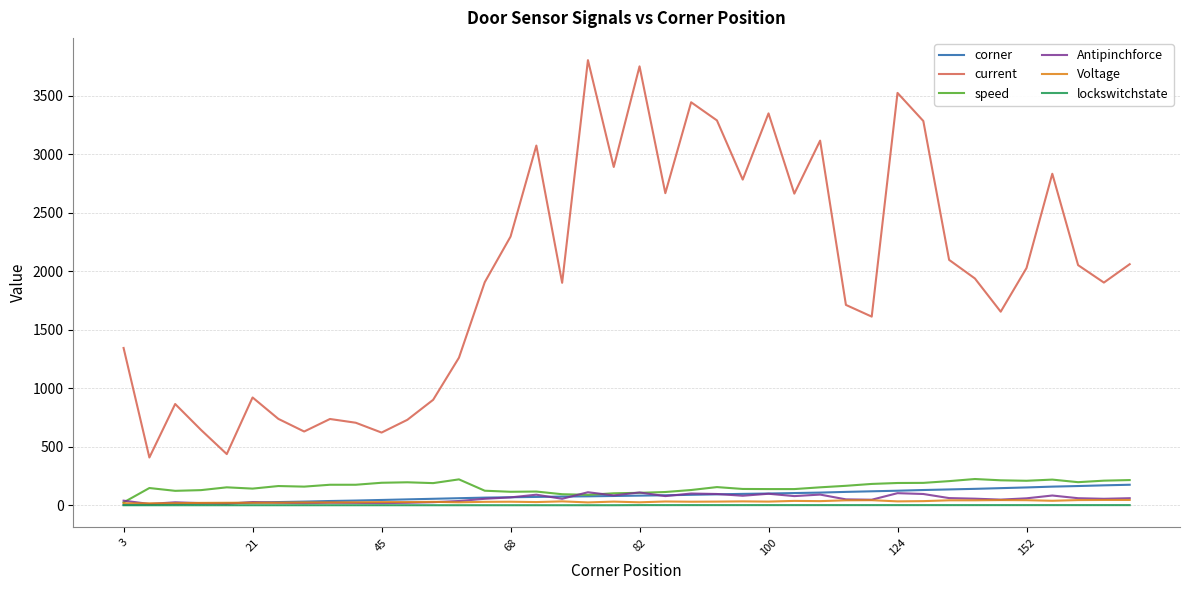

True or false: speed has more than 1 interior local peaks.

True